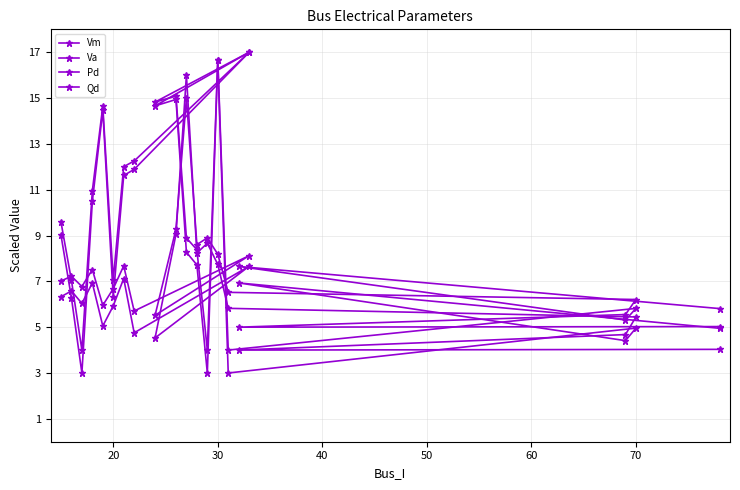

Between 40 and 70, which is larger?

70